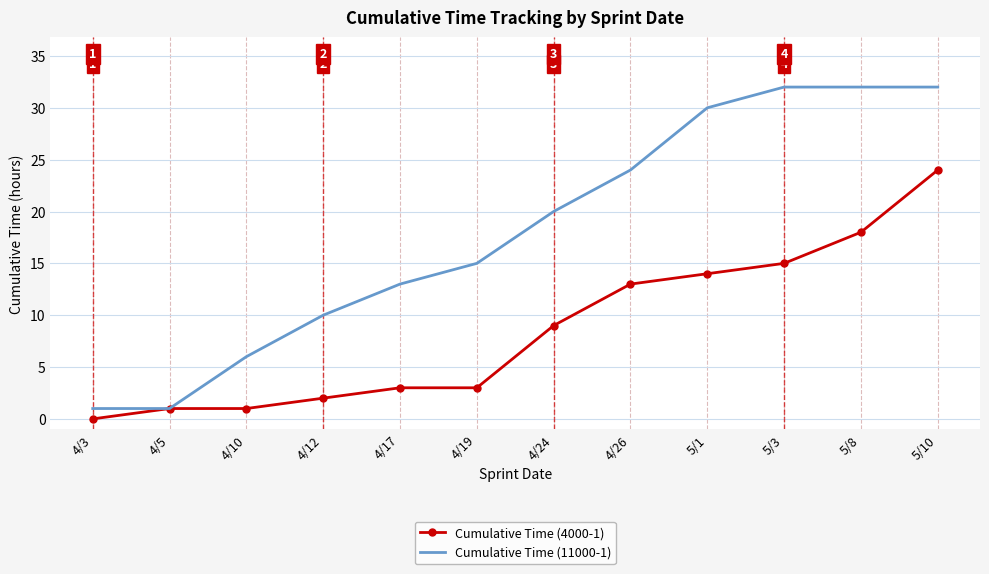

Which series has the widest spread of values?

Cumulative Time (11000-1)